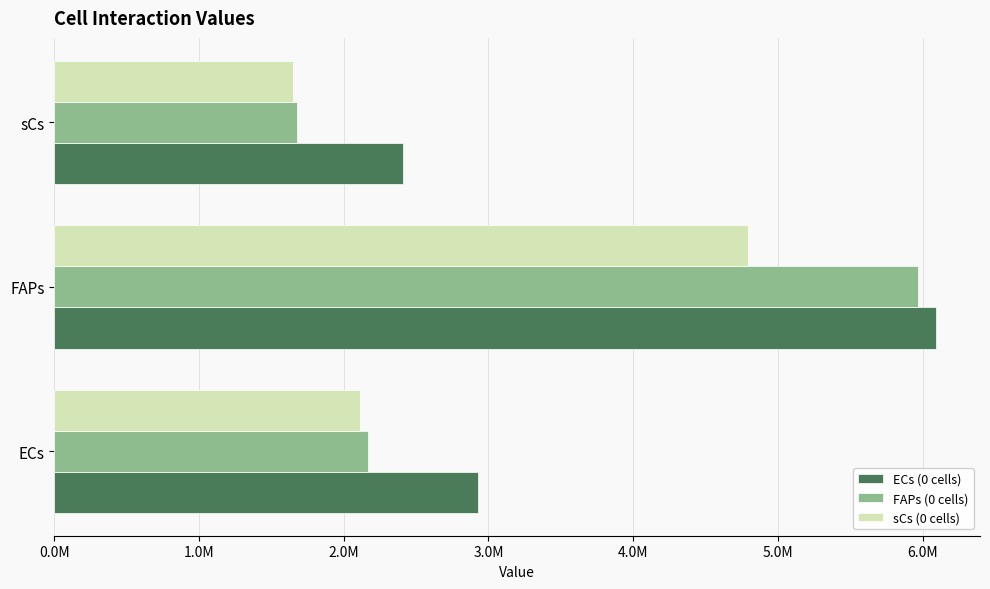

At which category does the chart reach its minimum across all series?

sCs